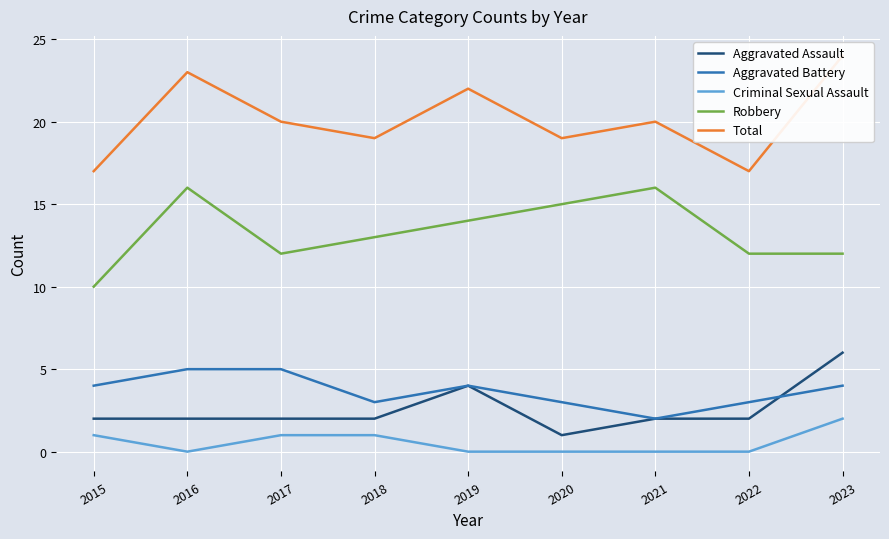

How many lines are shown in the chart?

5